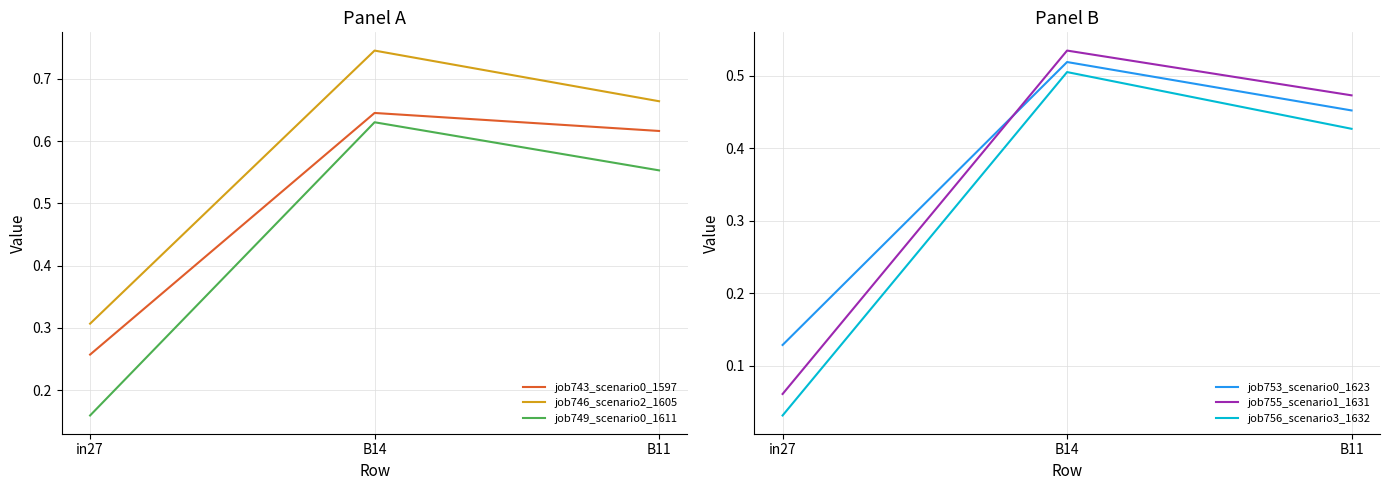

How many categories are shown in the chart?

3